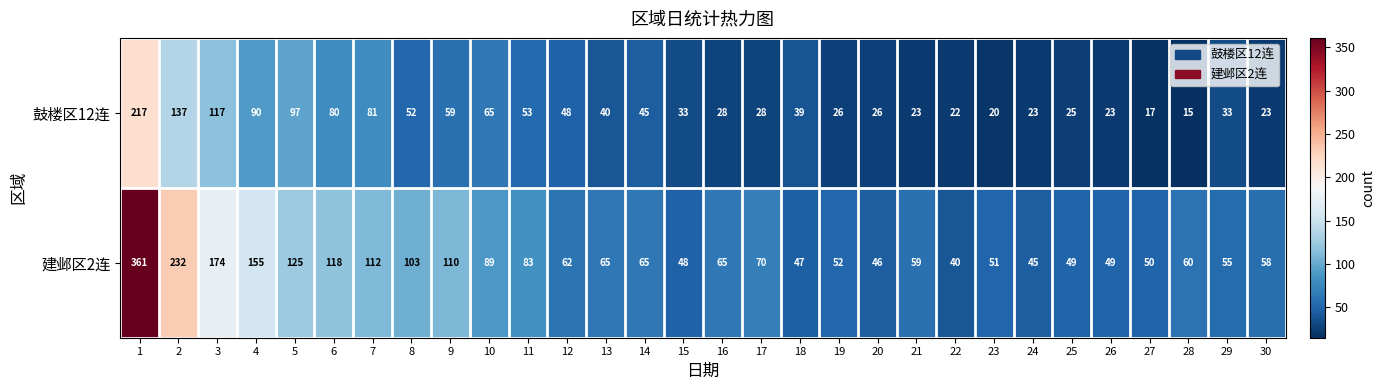

What is the difference between the maximum and minimum values in the 建邺区2连 series?

321